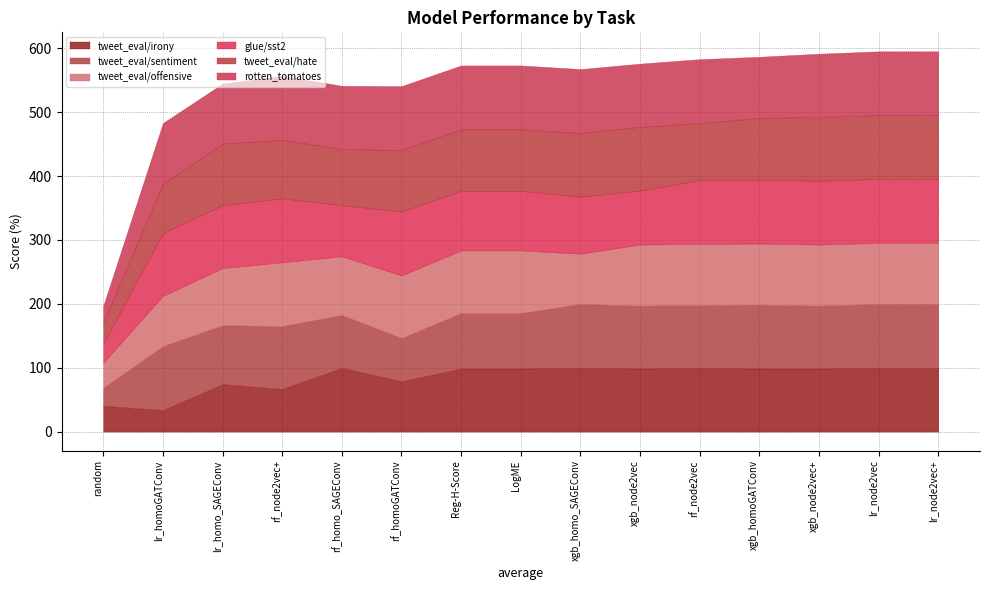

The tweet_eval/irony series shows 99.7 at lr_node2vec. True or false?

True